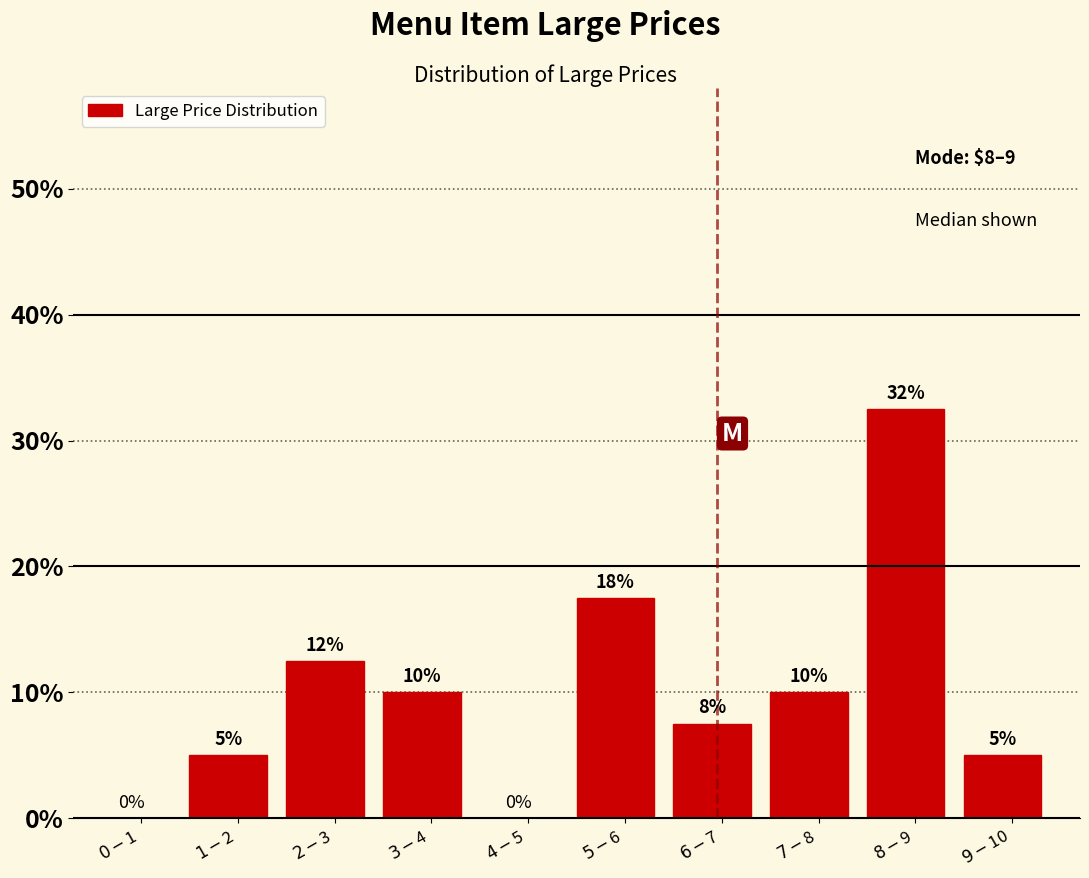

What is the sum of all values?

100.0